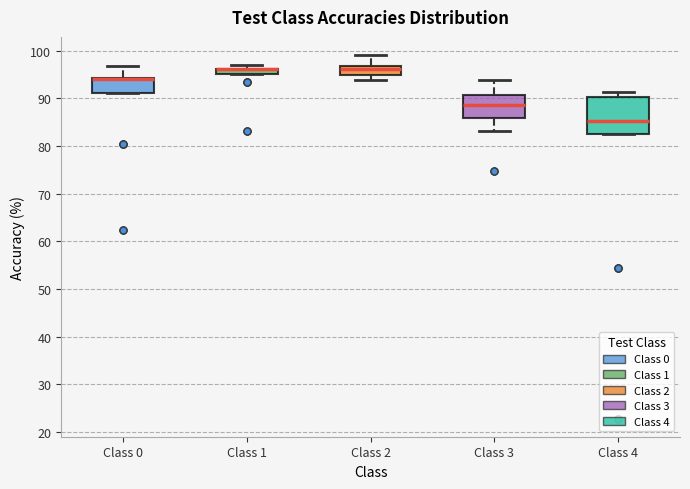

Which box is the tallest, from its lower edge to its upper edge?

Class 4